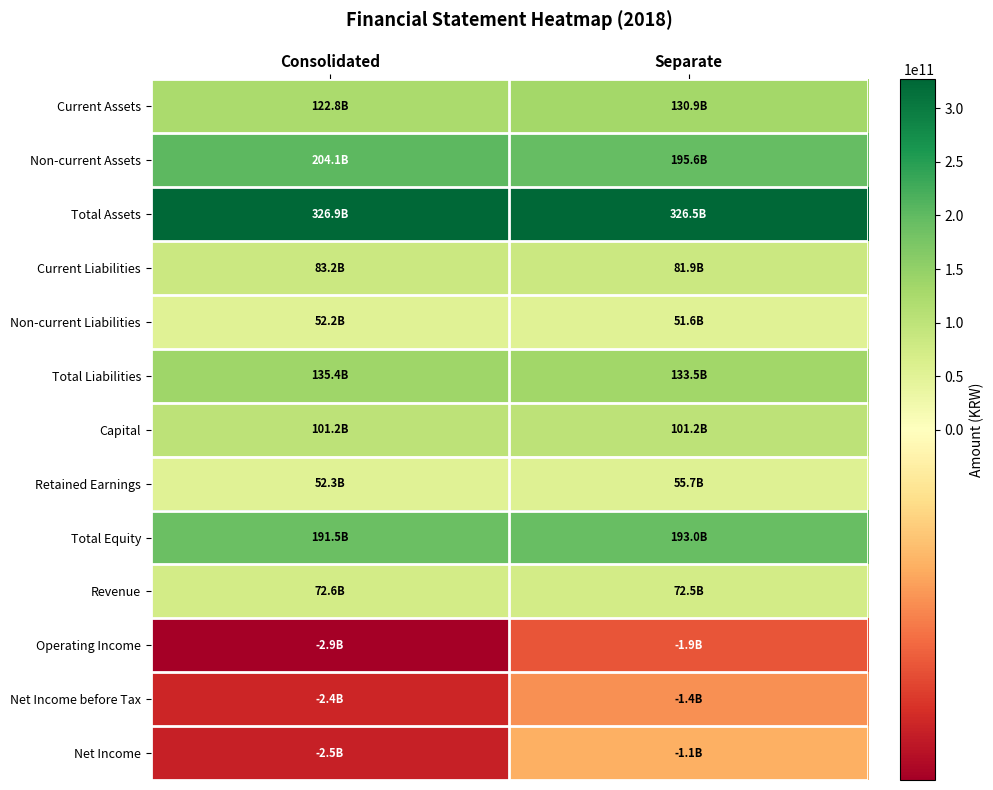

At which category does the chart reach its peak across all series?

Consolidated